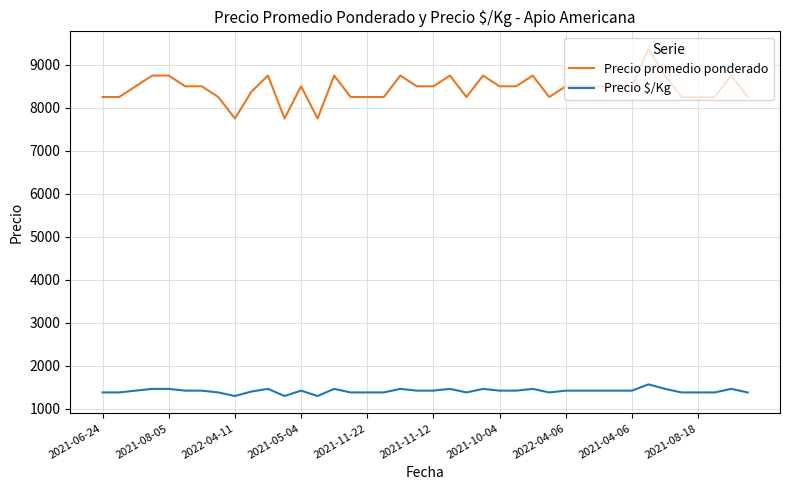

Which series has the widest spread of values?

Precio promedio ponderado